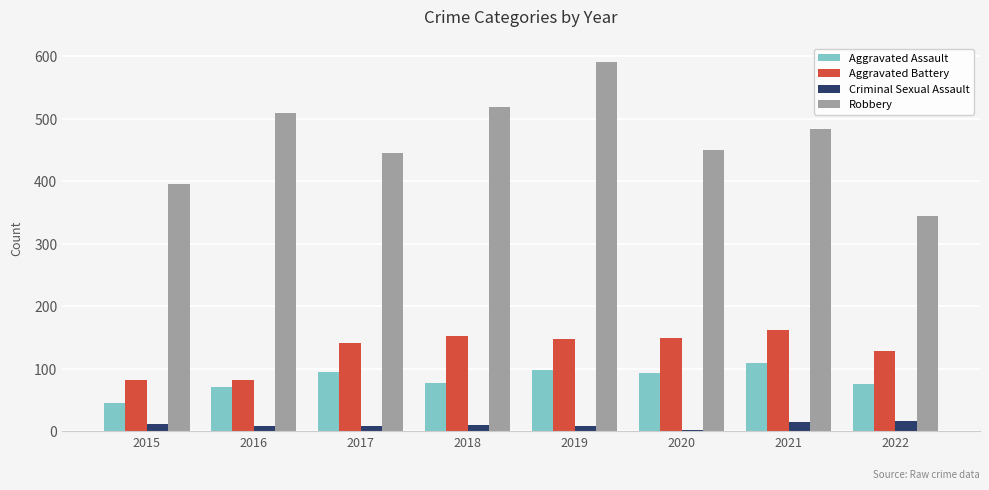

What is the maximum value shown in the chart?

591